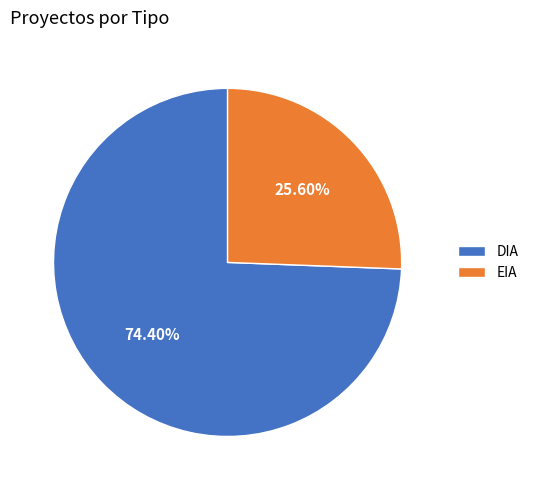

What percentage is the DIA slice, to the nearest percent?

74%